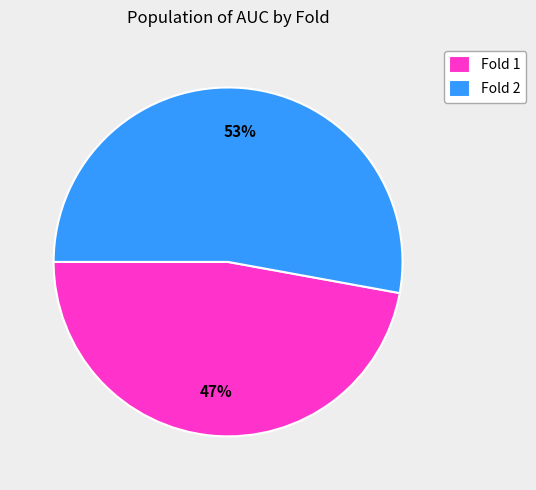

Is there any slice that represents more than half of the pie?

Yes